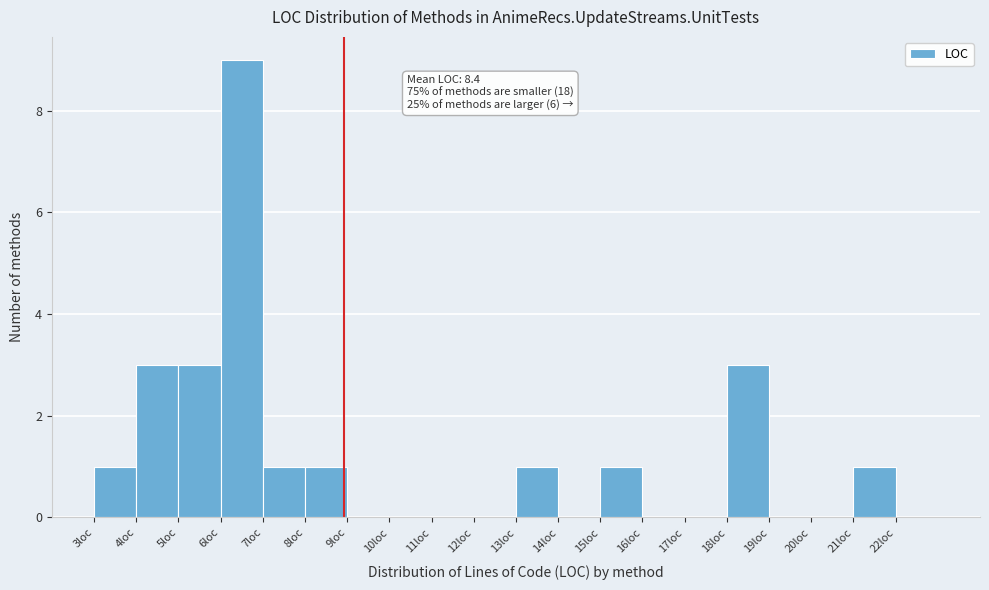

Reading right to left, extract all data points from this chart.

22loc=0	21loc=1	20loc=0	19loc=0	18loc=3	17loc=0	16loc=0	15loc=1	14loc=0	13loc=1	12loc=0	11loc=0	10loc=0	9loc=0	8loc=1	7loc=1	6loc=9	5loc=3	4loc=3	3loc=1